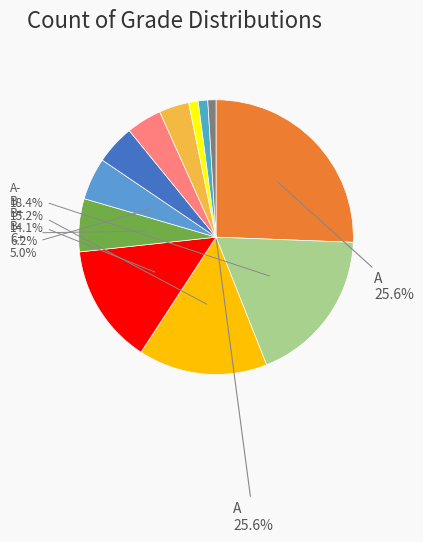

How many slices are in this pie chart?

12